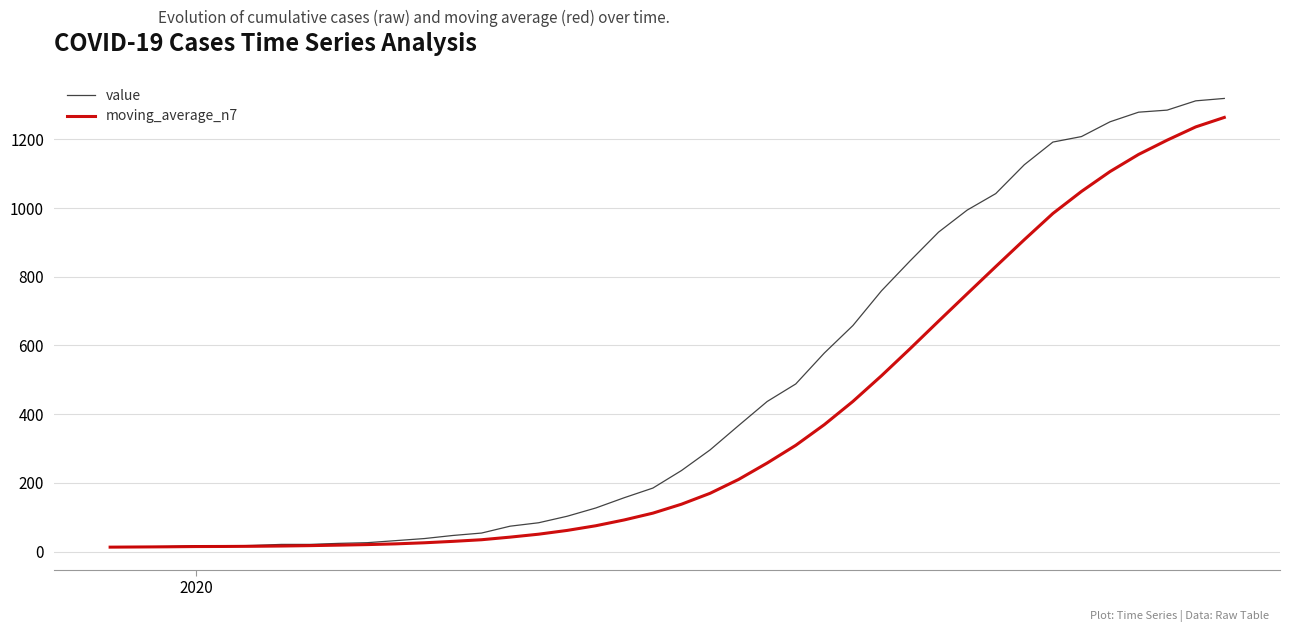

What are all the series names shown in the legend?

value, moving_average_n7